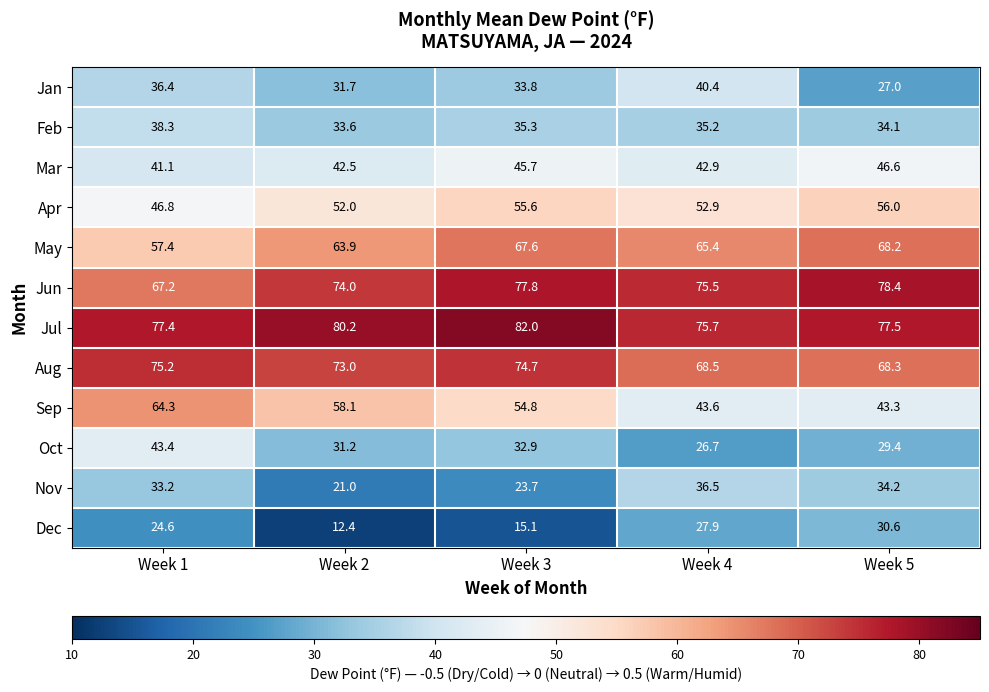

What is the sum of the Aug values at Week 3 and Week 2?

147.7